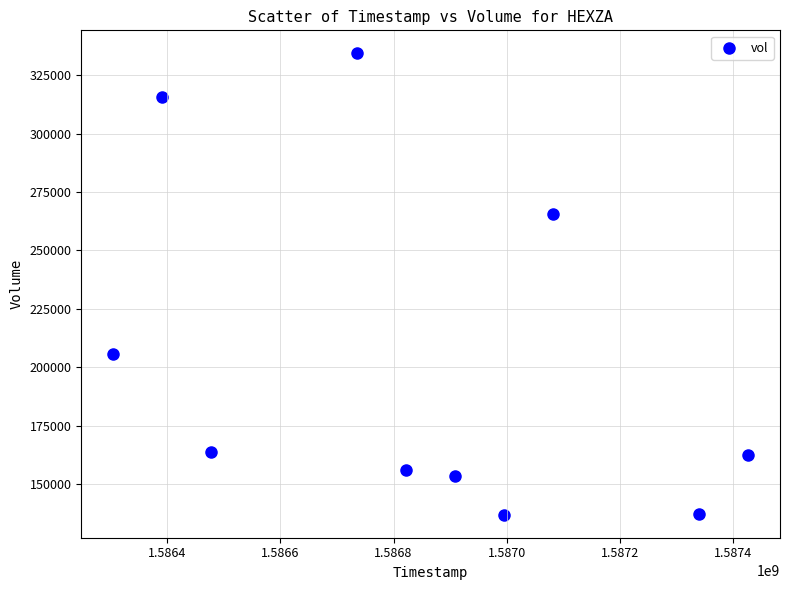

What is the average X value?

1586848320